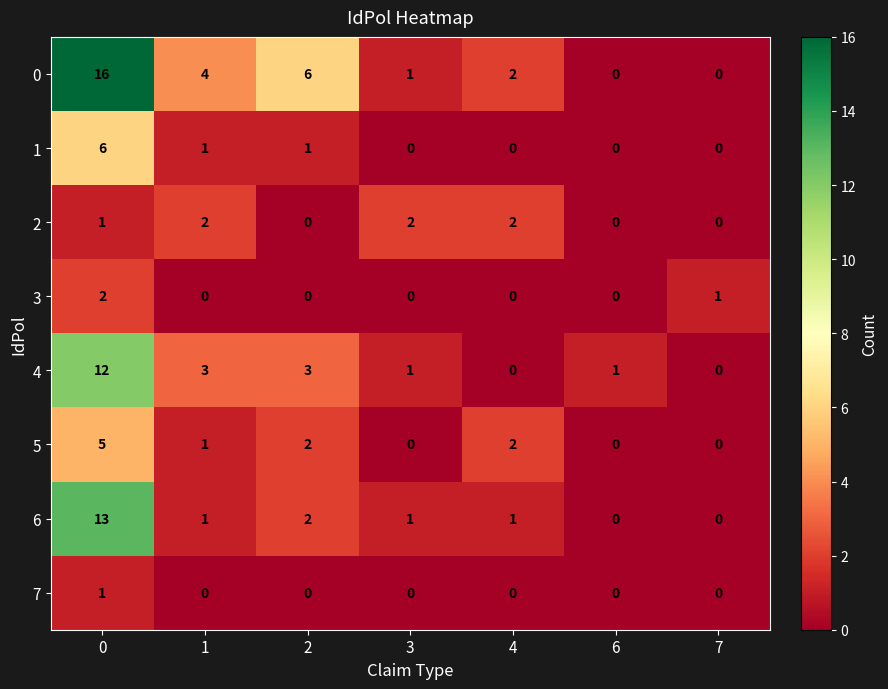

True or false: 0 has a value of 16 at 0.

True